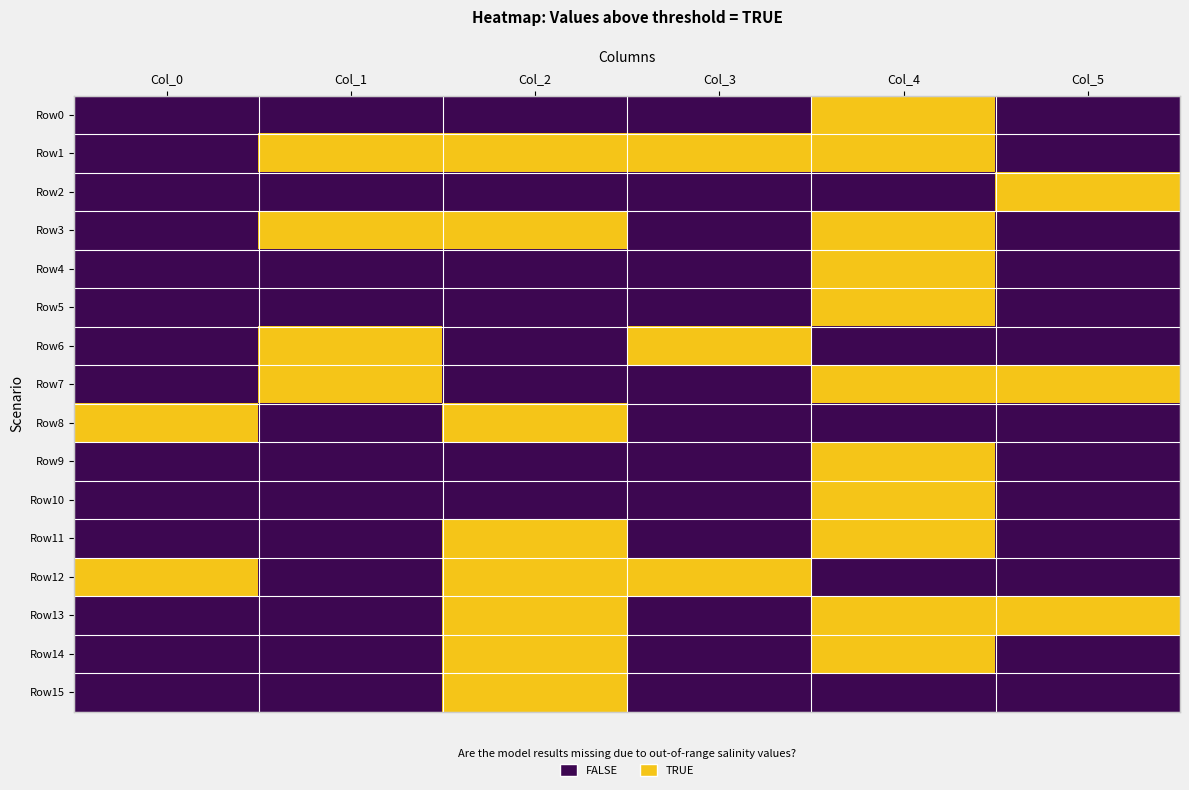

At Col_3, list the series in order from smallest to largest.

Row0, Row2, Row3, Row4, Row5, Row7, Row8, Row9, Row10, Row11, Row13, Row14, Row15, Row1, Row6, Row12